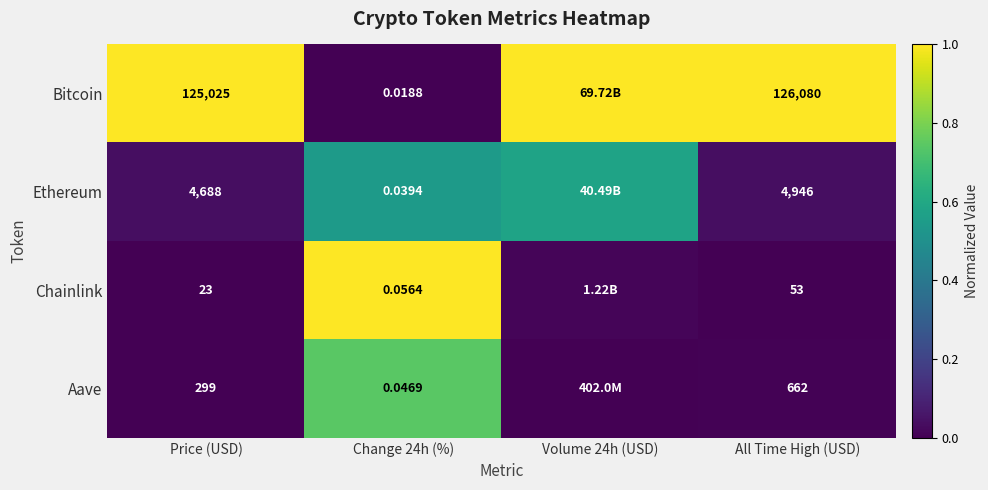

At Price (USD), list the series in order from smallest to largest.

Chainlink, Aave, Ethereum, Bitcoin